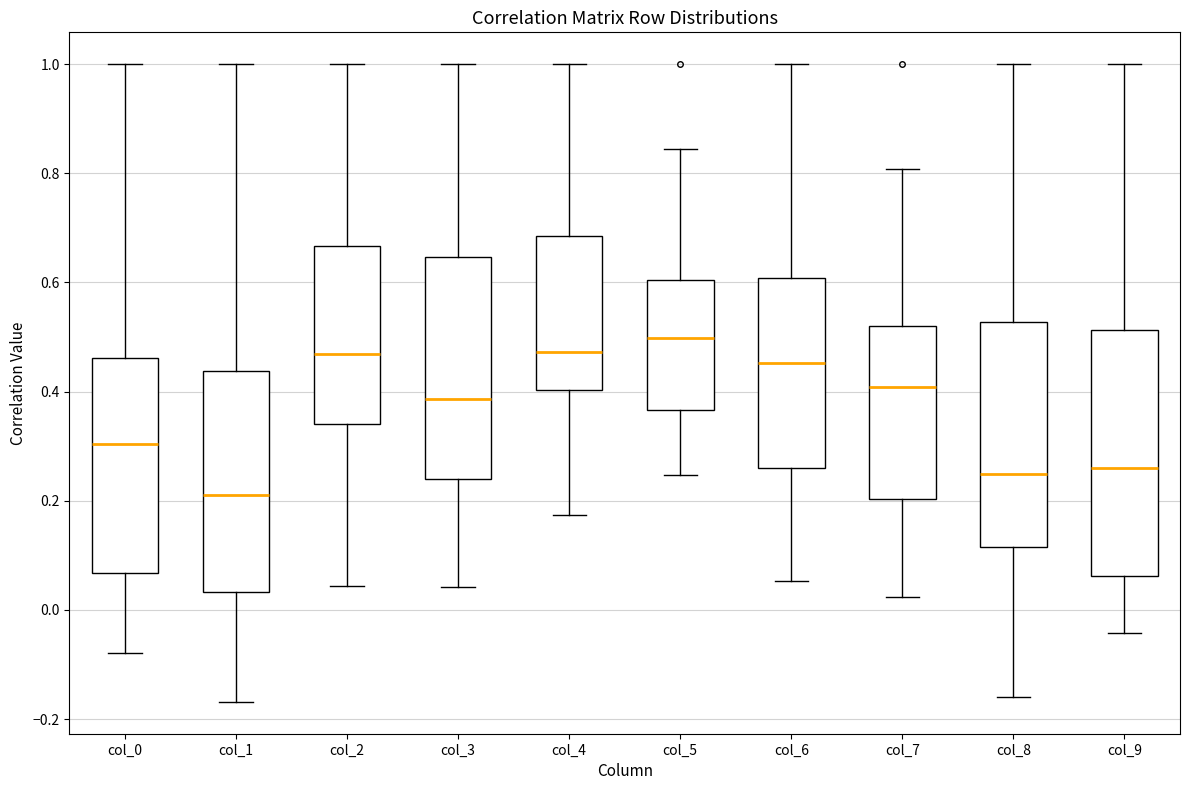

Which box's median line is the lowest?

col_1